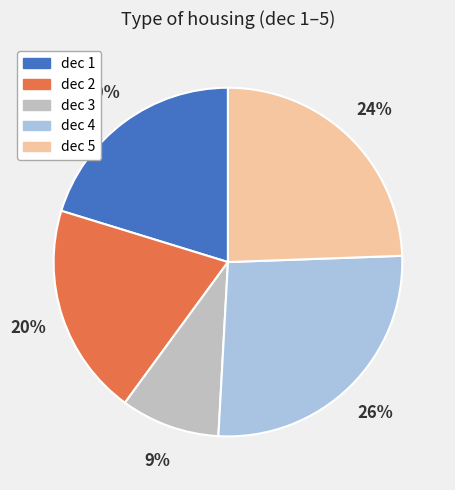

Is it true that dec 4 is 21% of the pie?

False